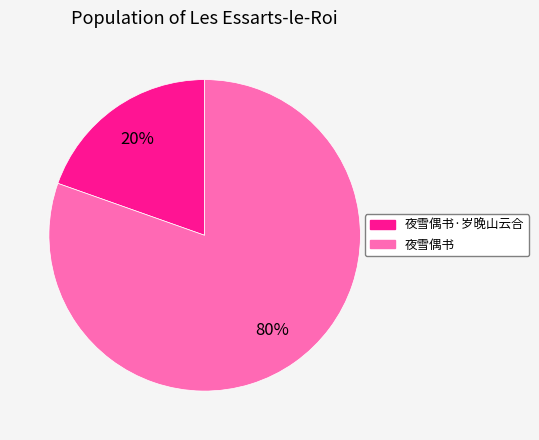

Does any single category account for the majority?

Yes